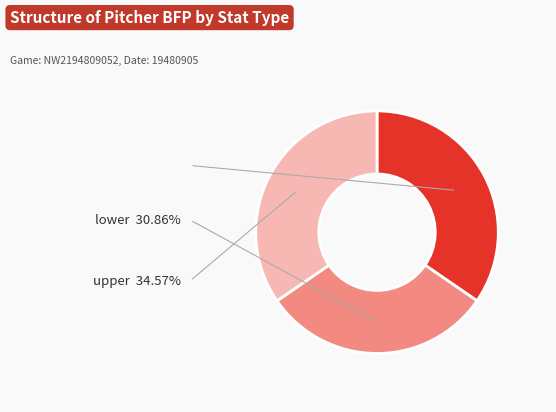

True or false: upper accounts for 35% of the total.

True